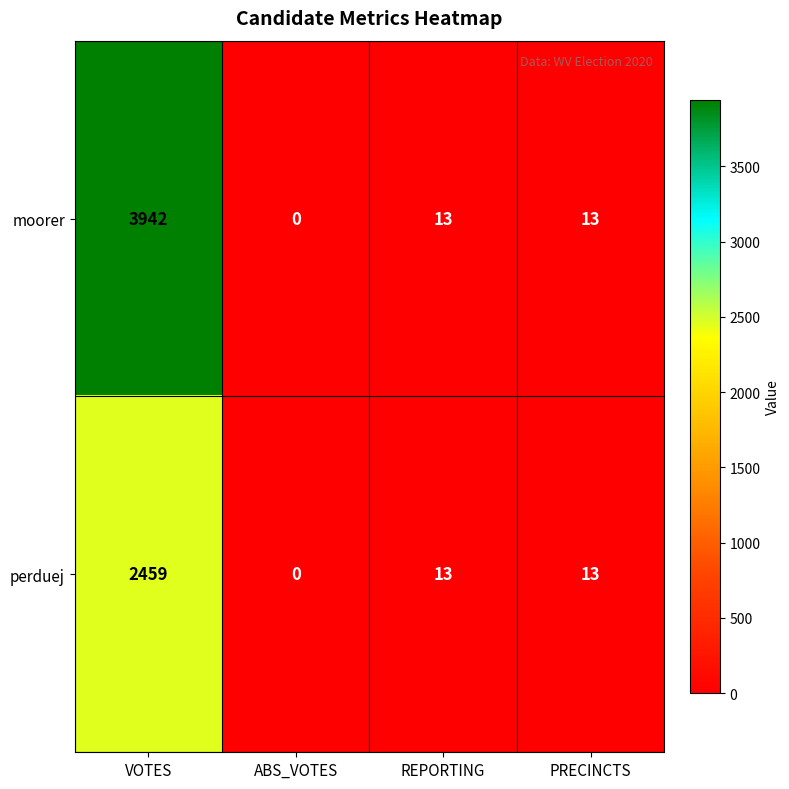

Which label corresponds to the largest value in the chart?

VOTES